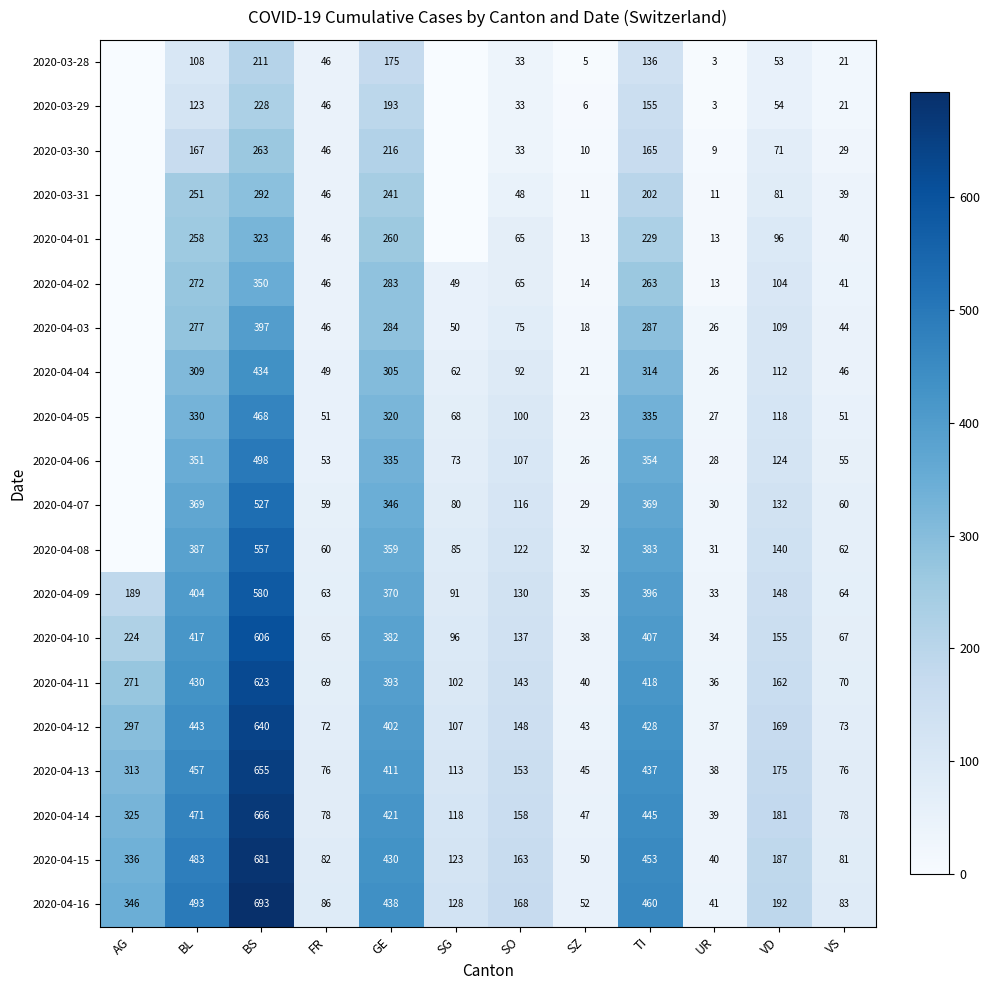

What is the lowest value of the 2020-04-16 series?

41